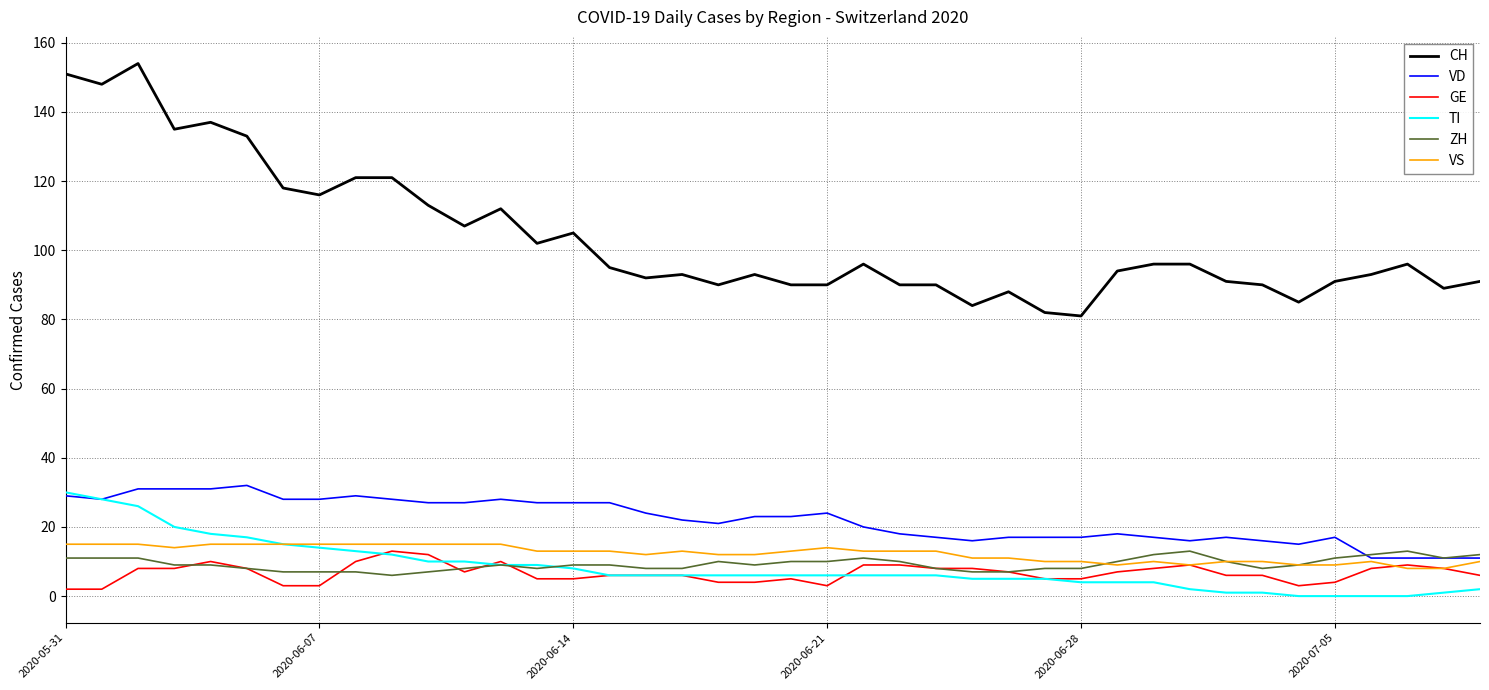

Which series has the largest total across all categories?

CH